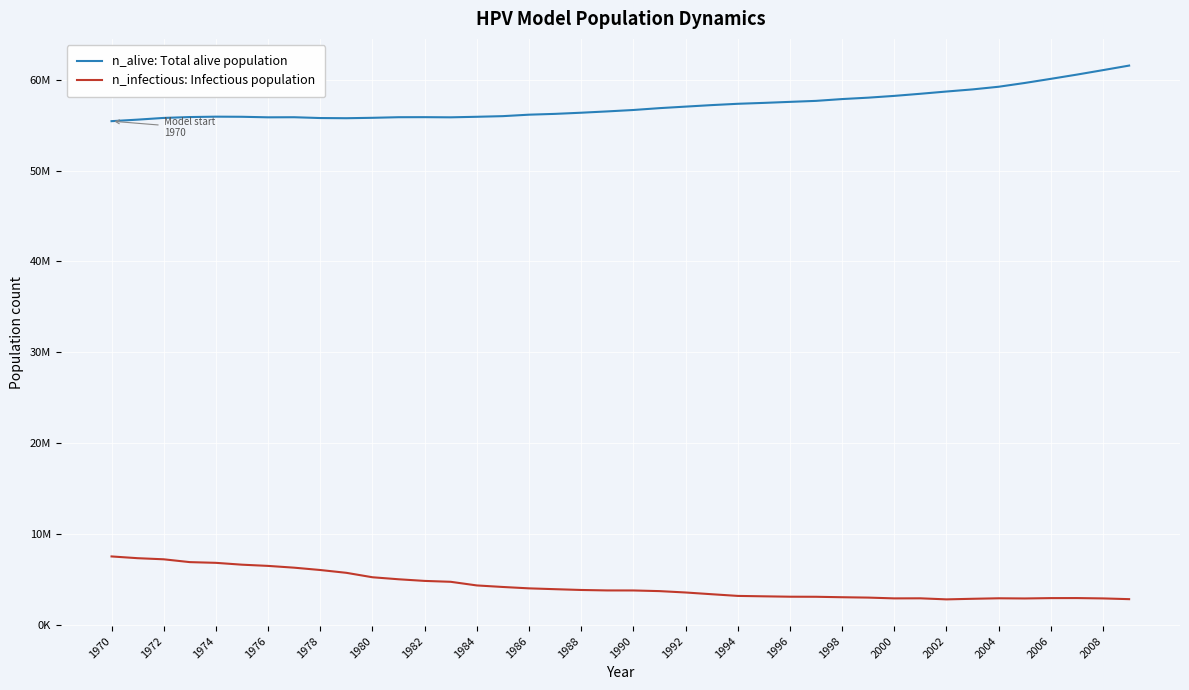

What are all the series names shown in the legend?

n_alive: Total alive population, n_infectious: Infectious population